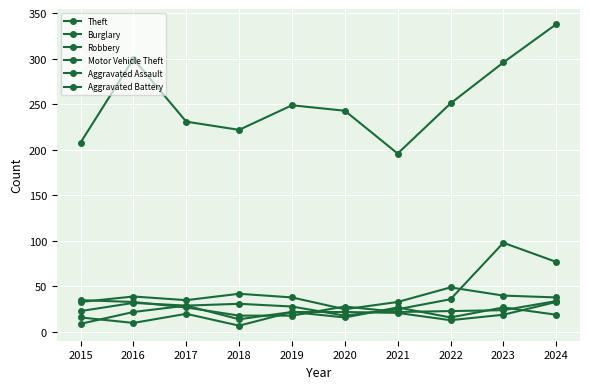

True or false: Robbery has a value of 10 at 2017.

False